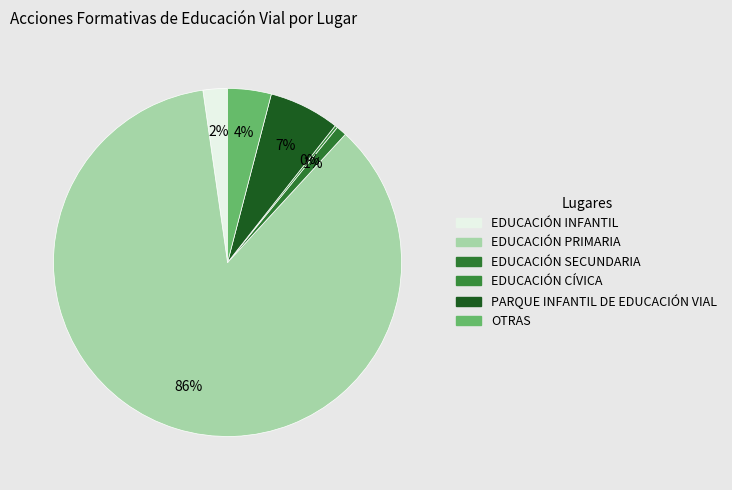

What percentage is the EDUCACIÓN PRIMARIA slice, to the nearest percent?

86%